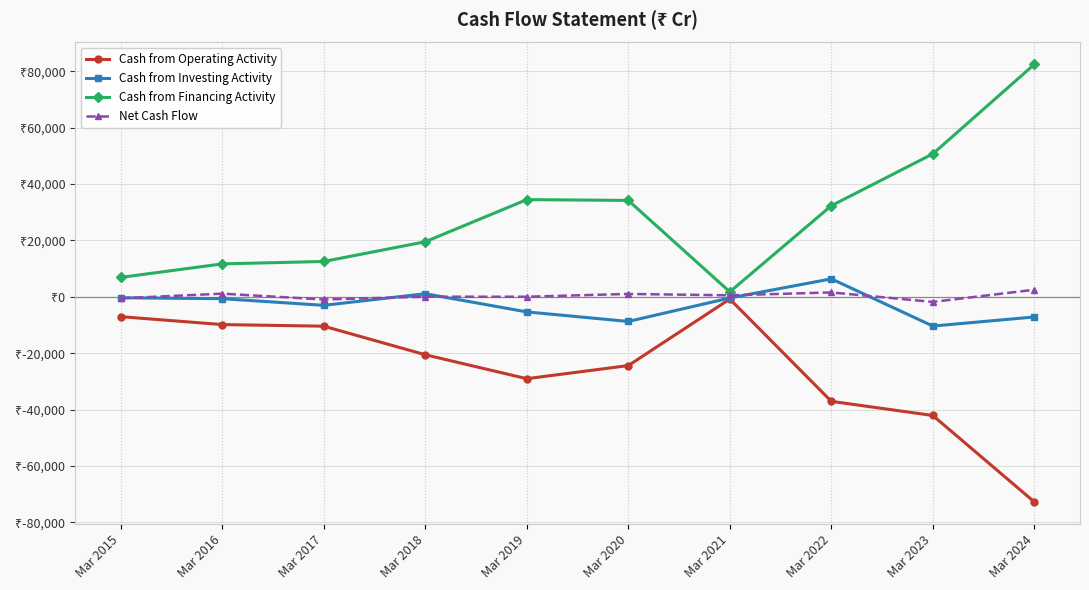

What is the difference between the maximum and minimum values in the Cash from Financing Activity series?

80674